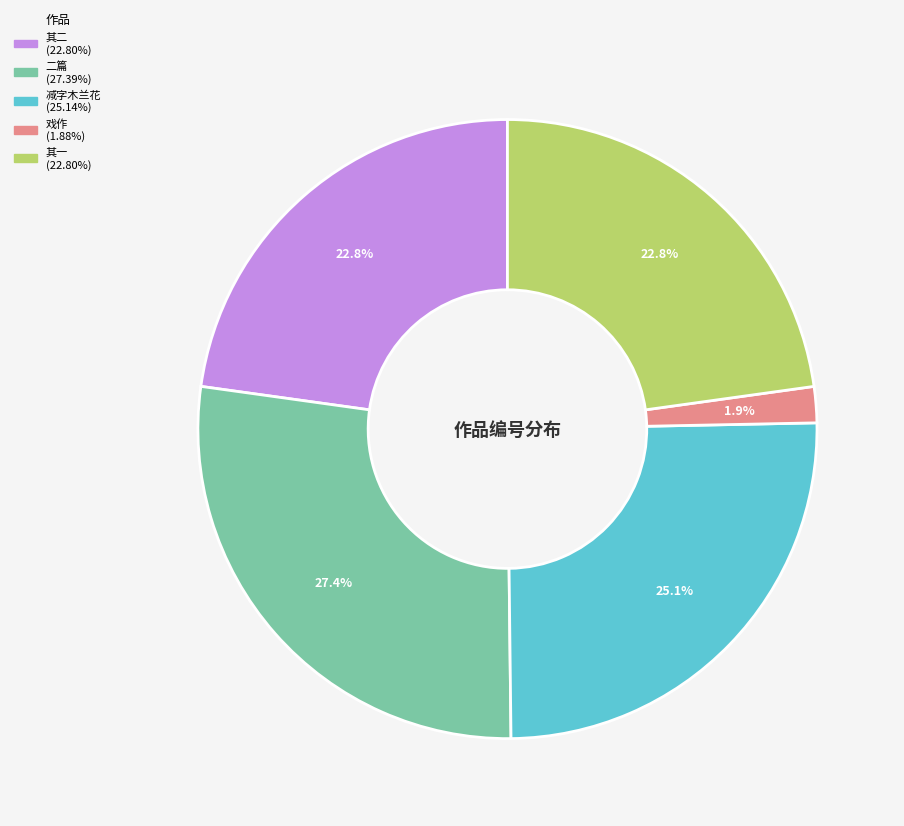

To the nearest percent, what is the average slice percentage?

20%